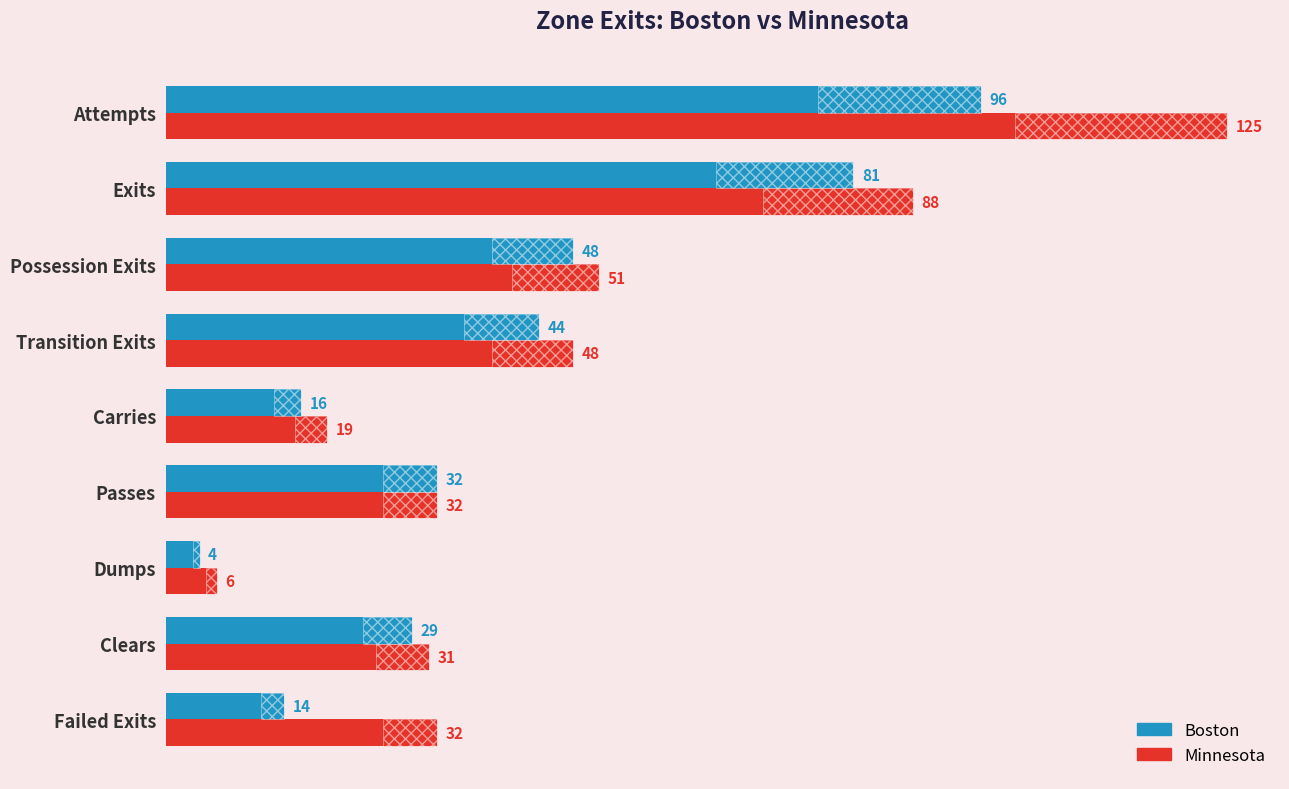

What is the value of the Boston bar at the 9th from the left?

14